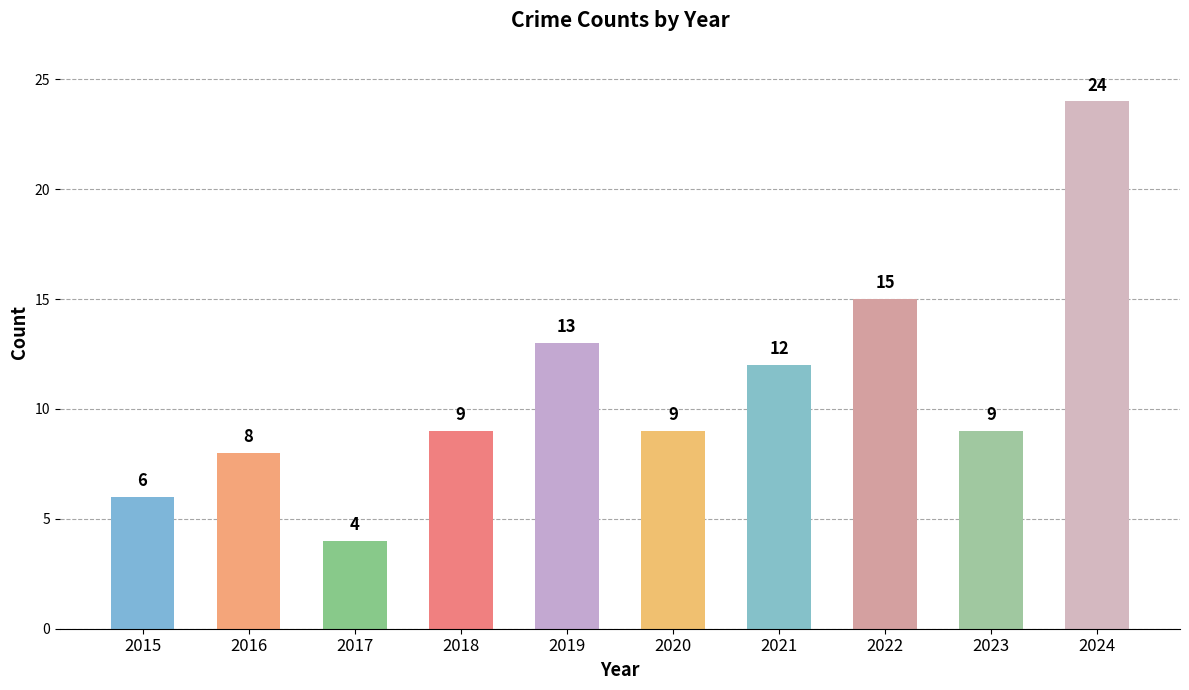

At which label is the value closest to 14?

2019